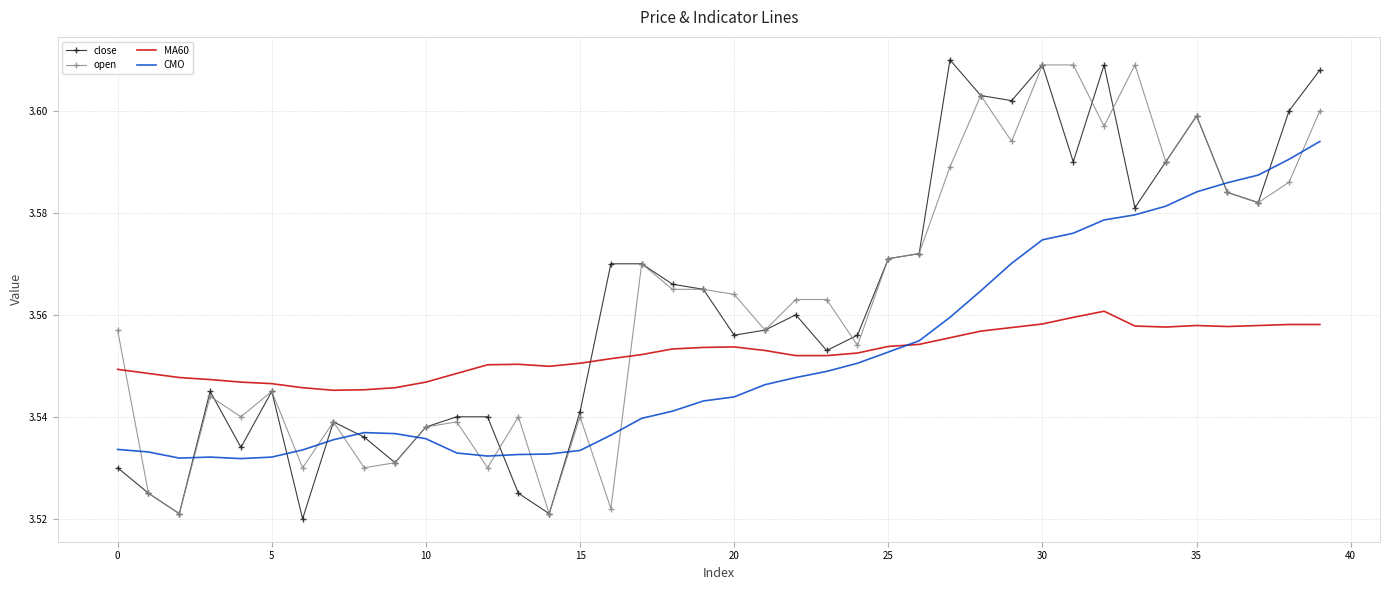

True or false: close and MA60 intersect in this chart.

True